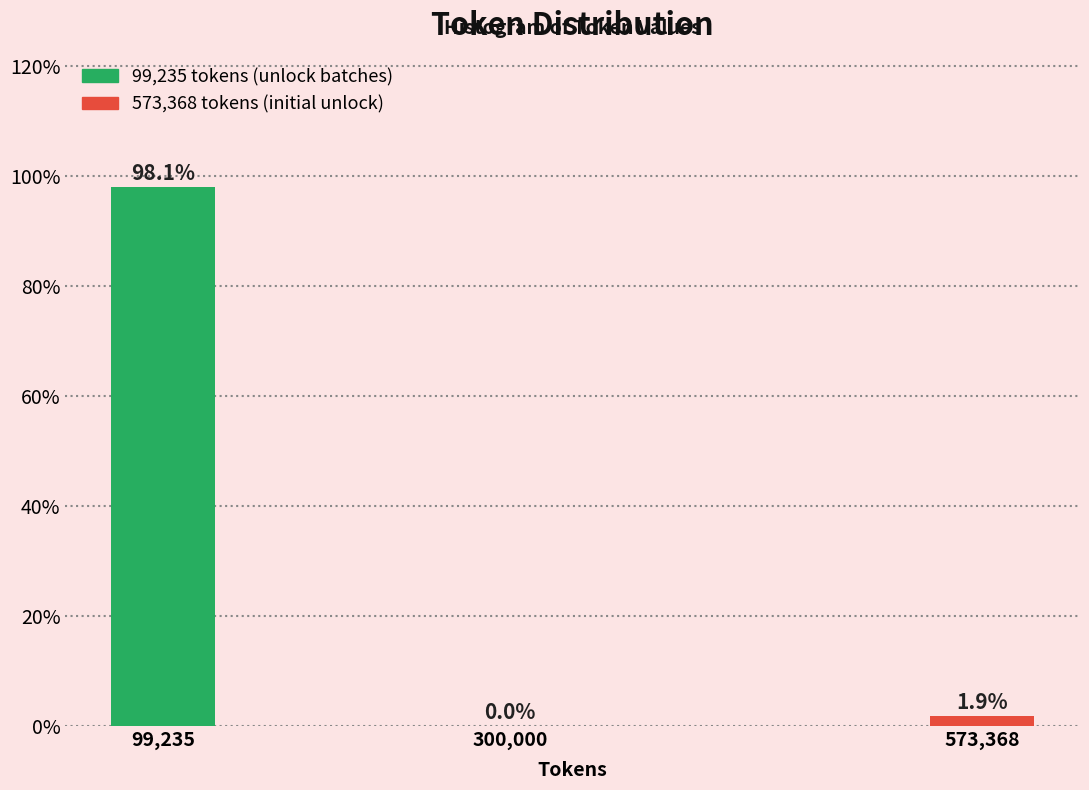

Reading left to right, list all the values displayed in this chart.

99,235=98.1	300,000=0.0	573,368=1.9